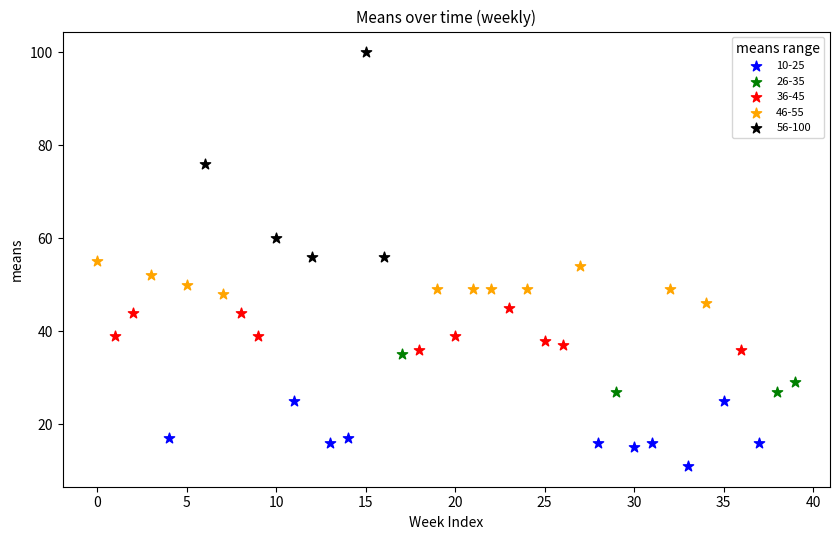

Which series reaches the maximum Y coordinate?

56-100